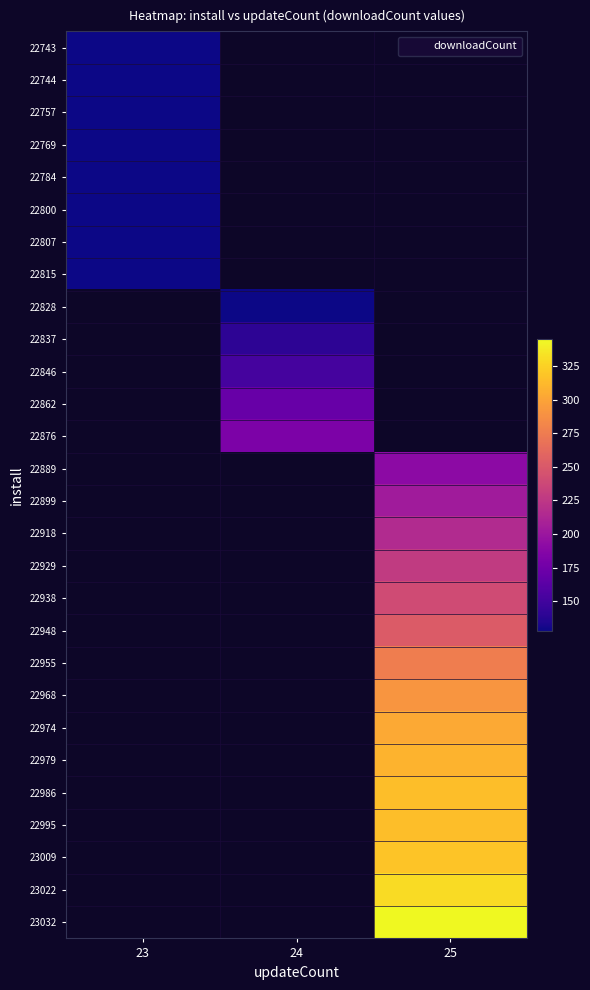

Count the number of data series in this chart.

28